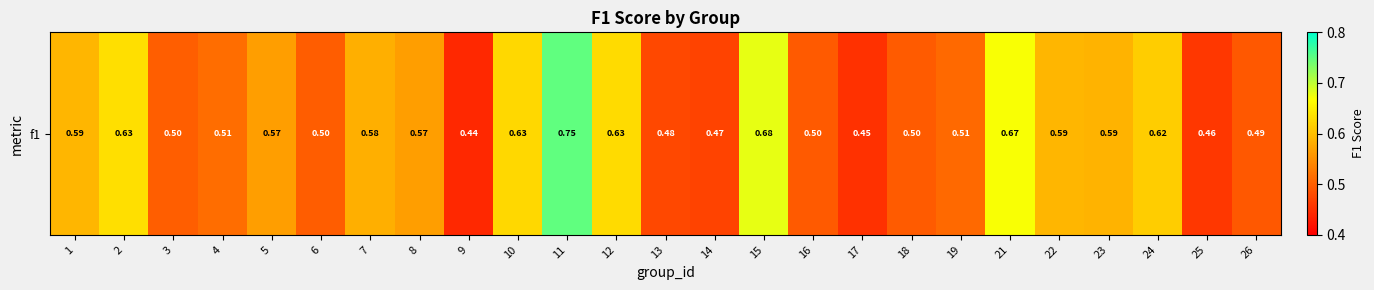

Between 1 and 8, which is larger?

1